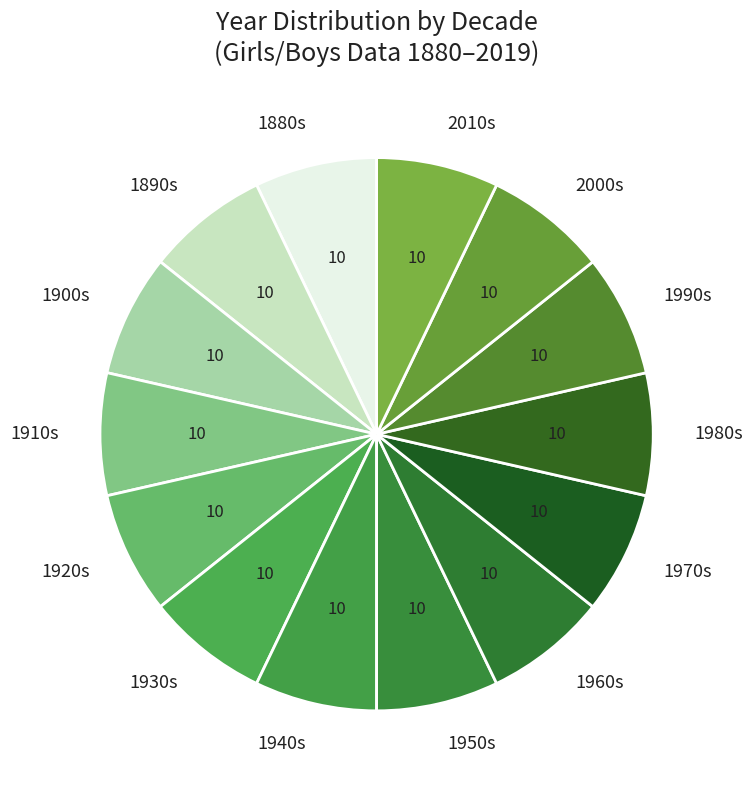

Approximately how many times larger is the value at 1880s compared to 1930s?

1.0